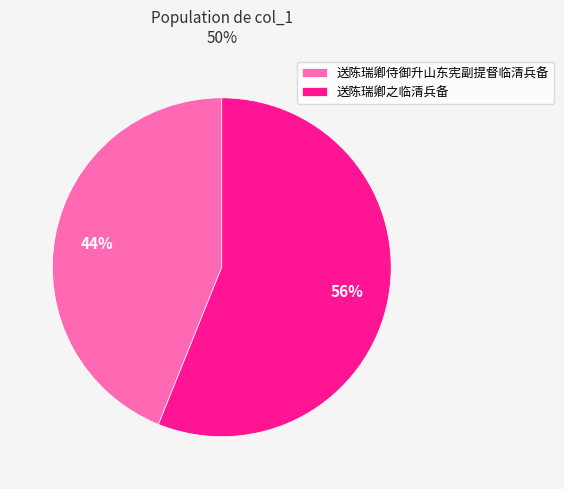

Combined, do 送陈瑞卿之临清兵备 and 送陈瑞卿侍御升山东宪副提督临清兵备 account for over 50%?

Yes